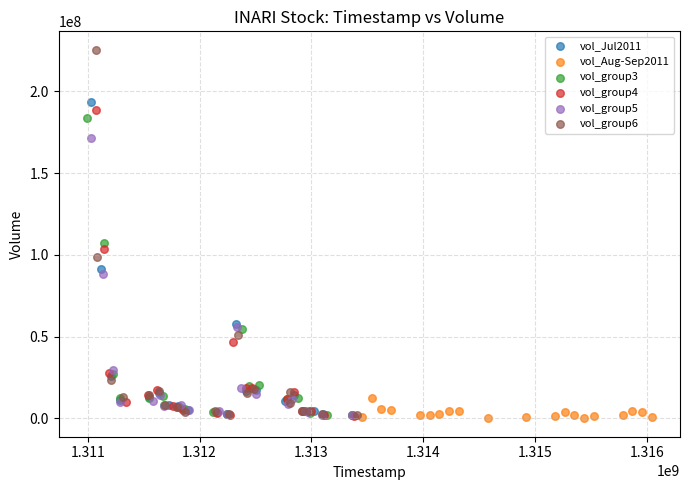

Which series has the widest spread of Y values?

vol_group6